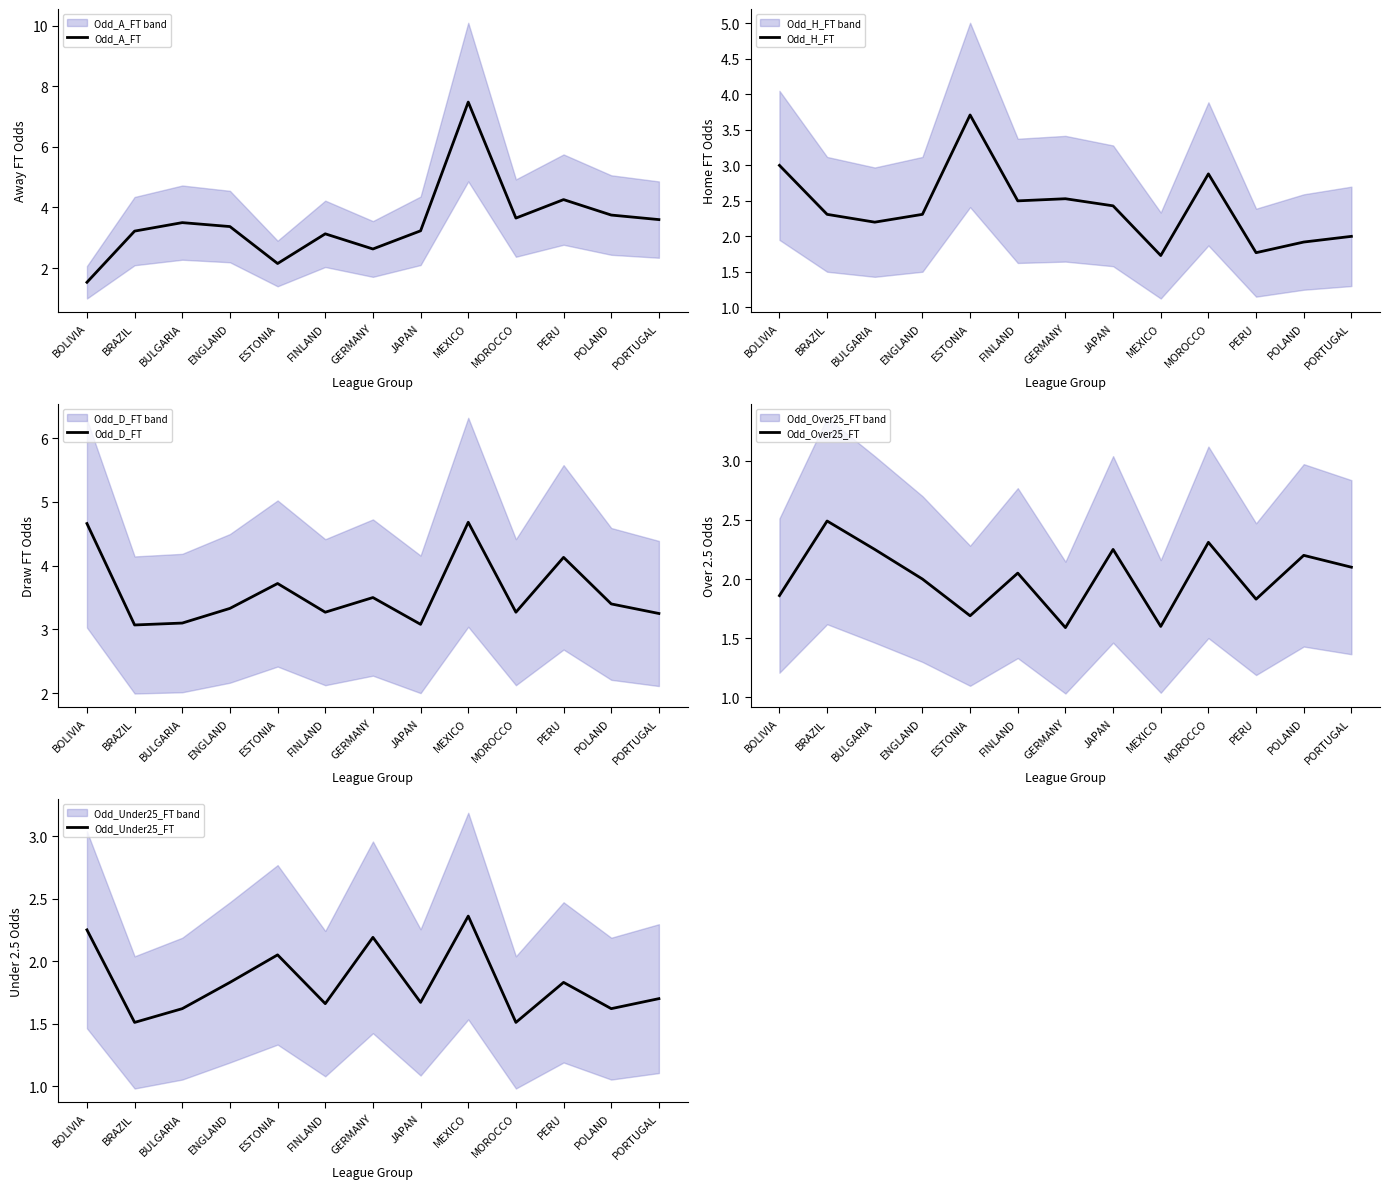

True or false: Odd_H_FT and Odd_Under25_FT cross at least once.

True